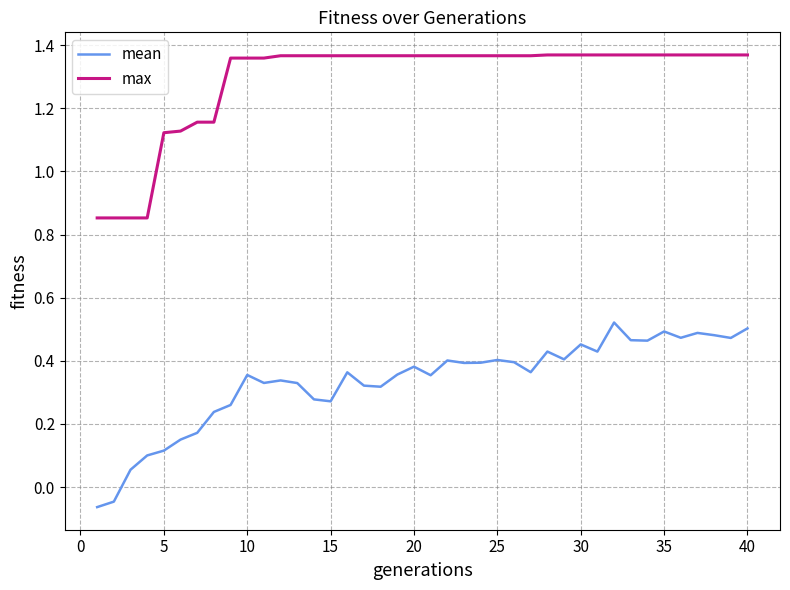

Which series has the largest total across all categories?

max